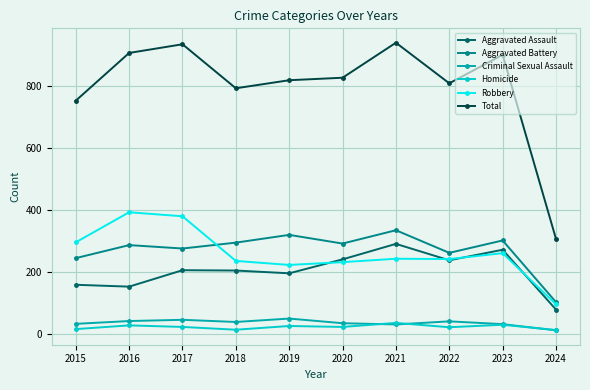

True or false: Aggravated Battery has more than 1 interior local peaks.

True